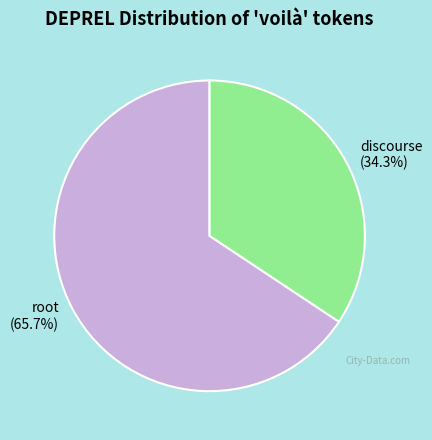

What percentage do discourse and root together represent?

100.0%